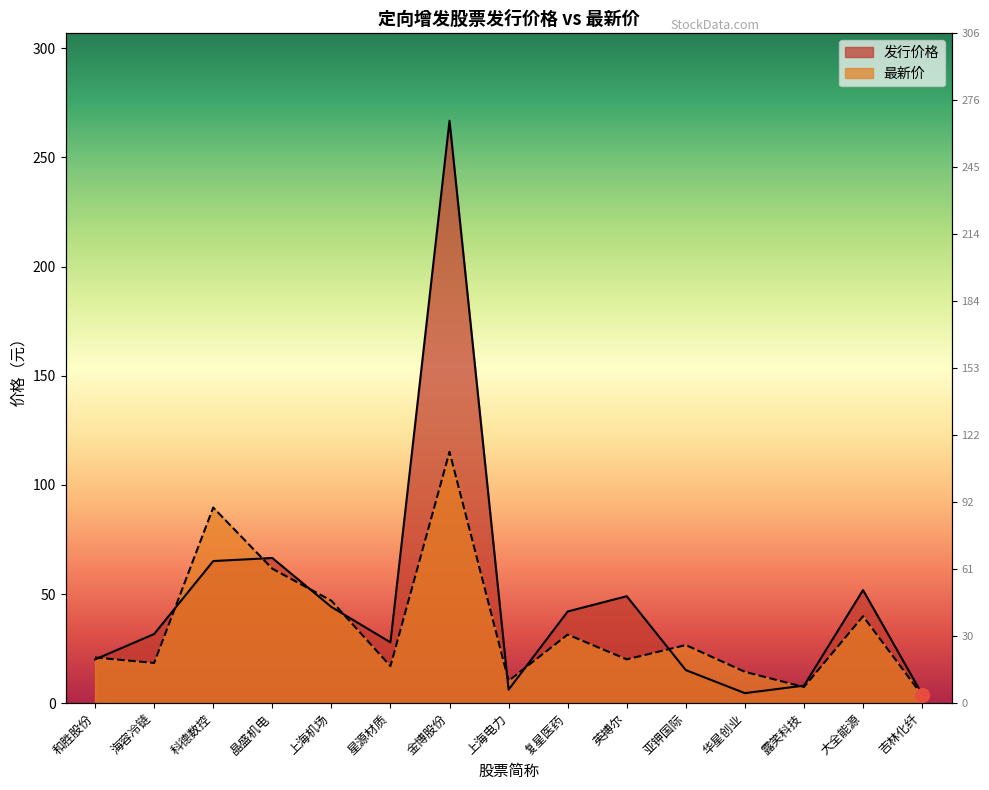

How many data points in 发行价格 are less than 31?

7